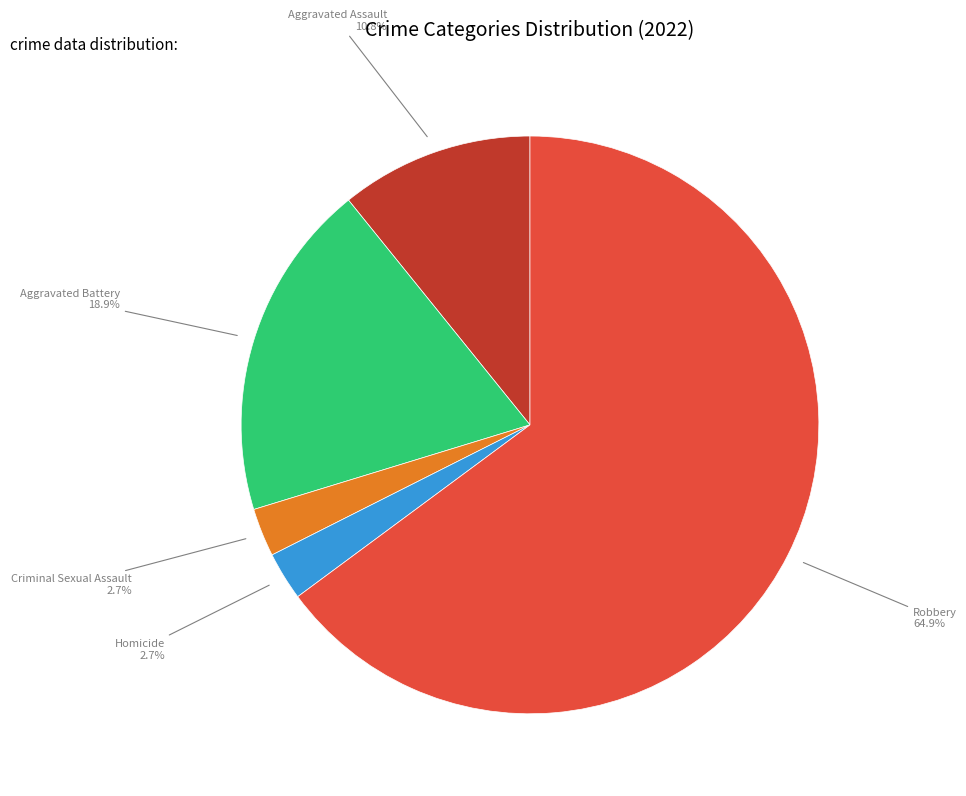

Does any single category account for the majority?

Yes